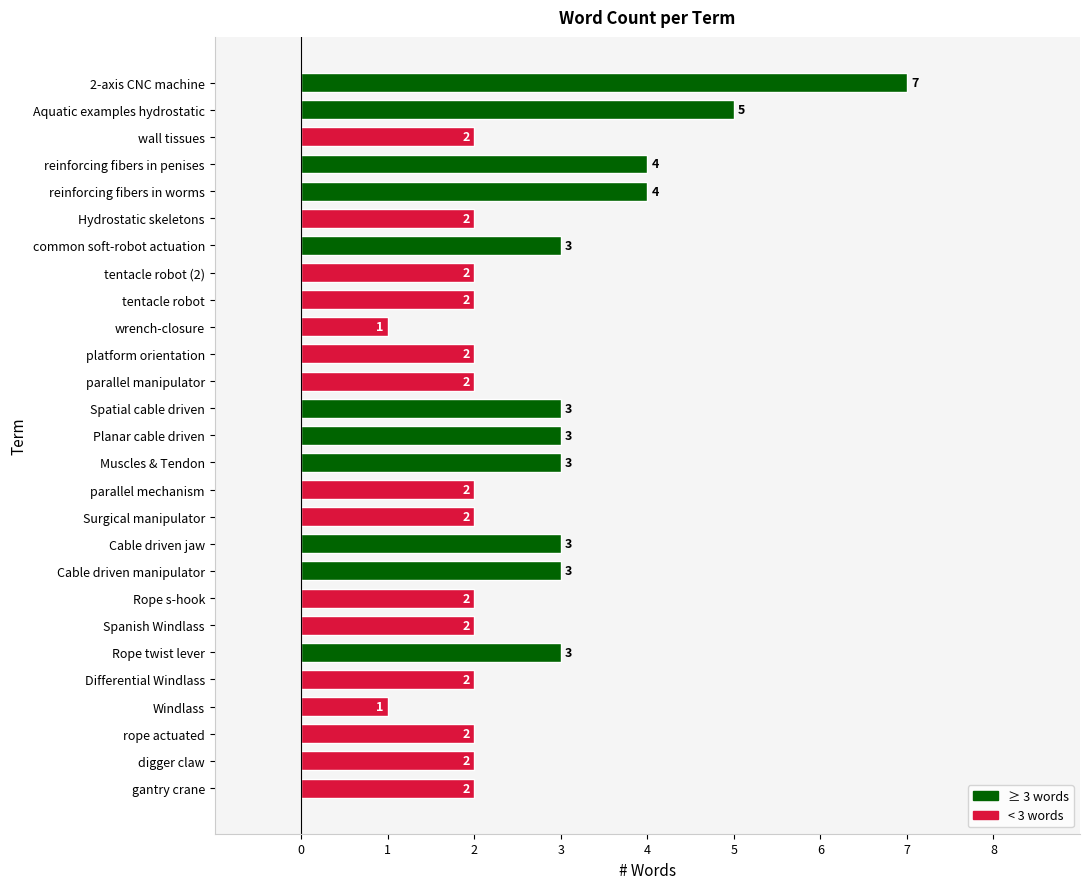

What value does the data have at Cable driven jaw?

3